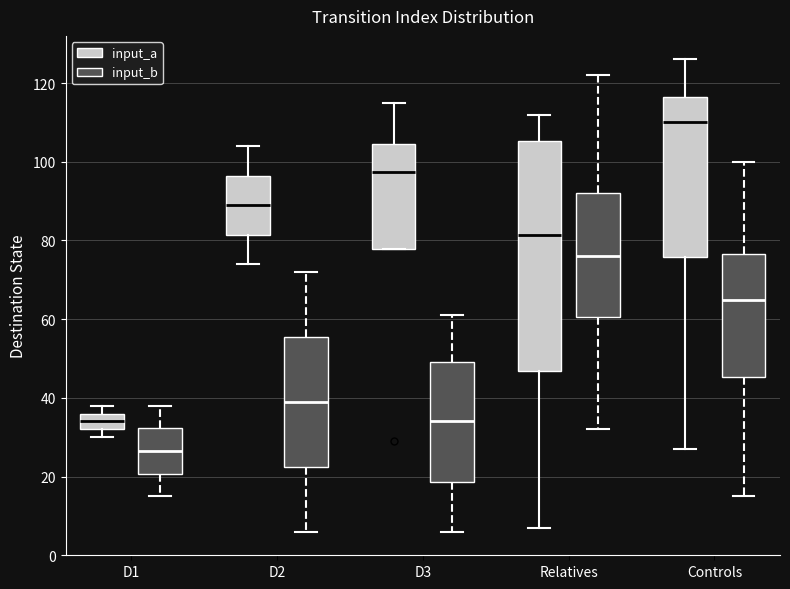

Where does the lower whisker of the box for Relatives (input_a) end on the y-axis? The values are not printed on the chart, so give them approximately, as read against the axis.

8